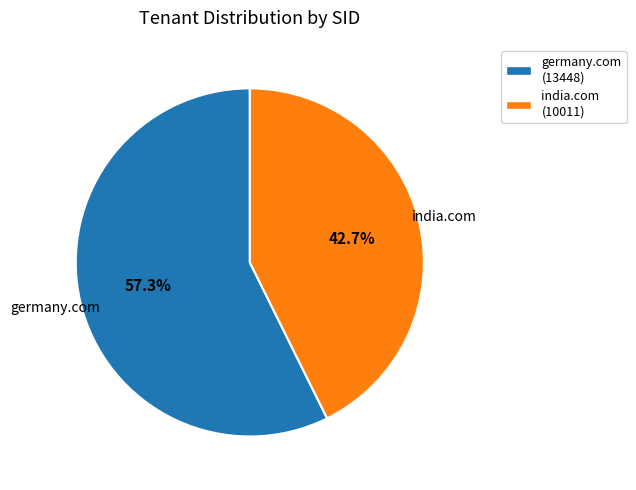

What is the ratio of the value at germany.com (13448) to the value at india.com (10011)?

1.3